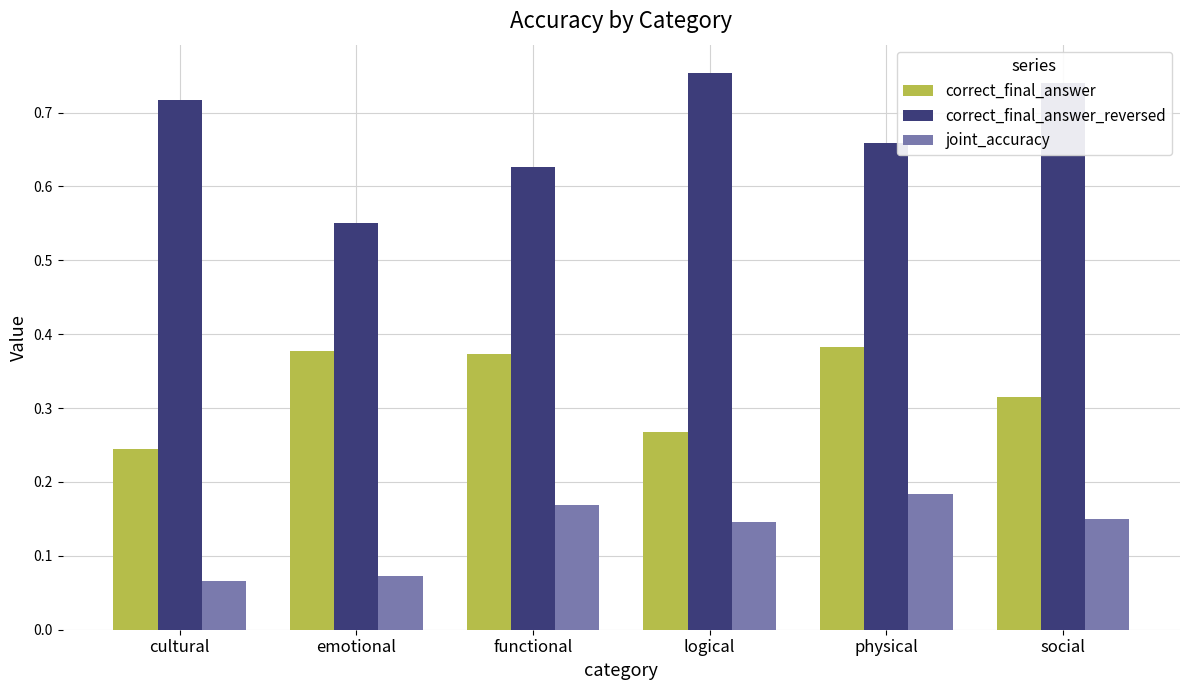

Is it true that correct_final_answer_reversed equals 0.2 at functional?

False